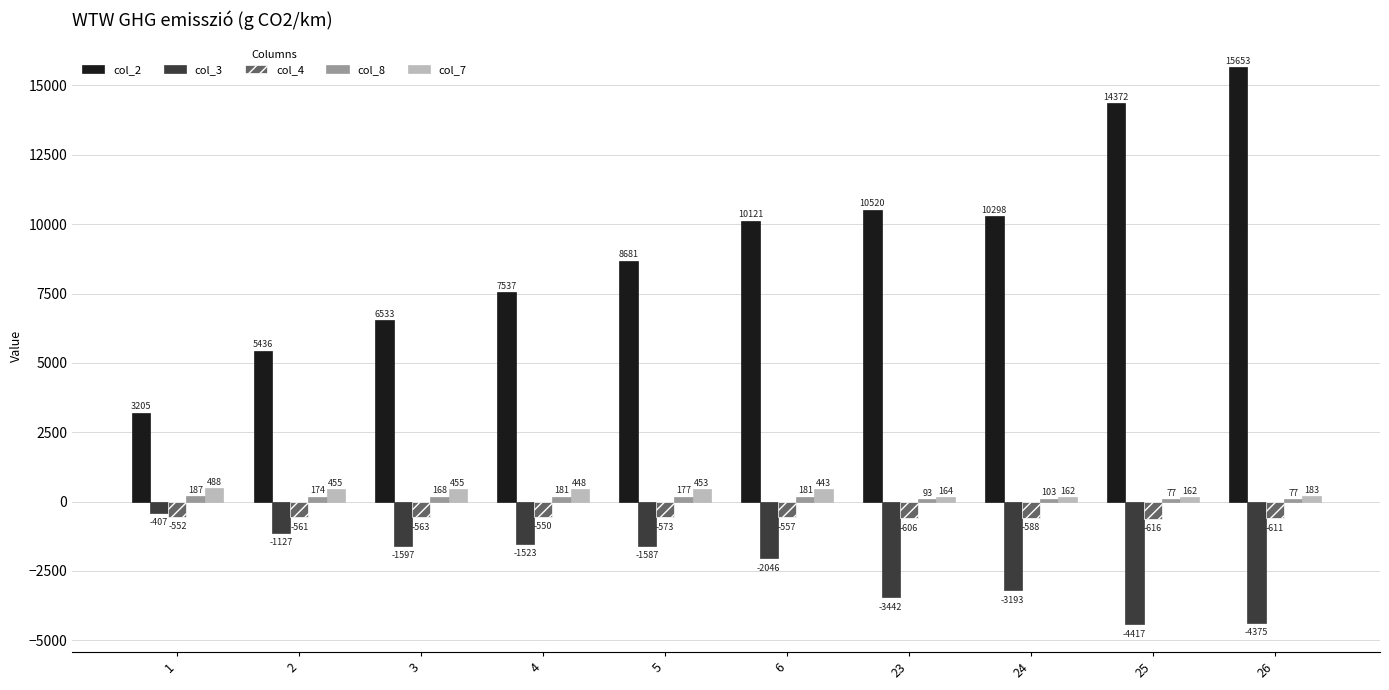

What is the total value across all series at 24?

6782.4